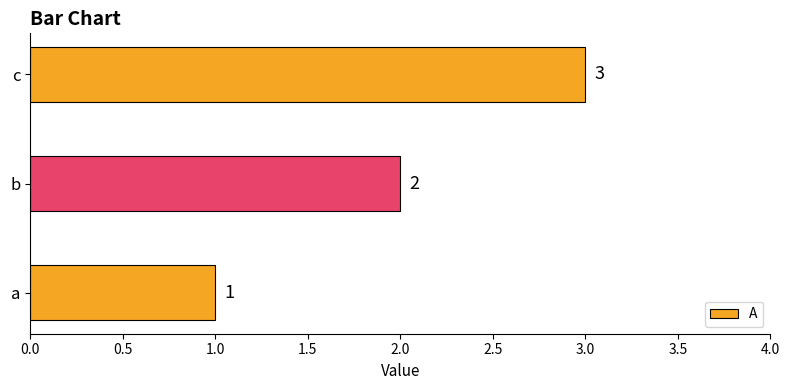

What is the sum of the values at b and a?

3